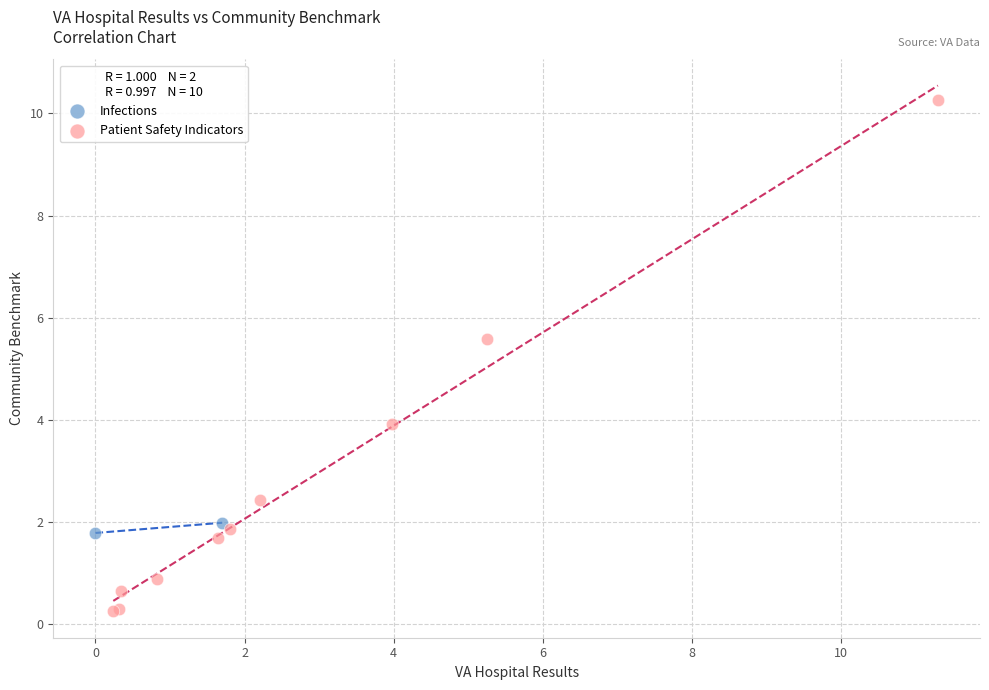

What are all the series names shown in the legend?

Infections, Patient Safety Indicators